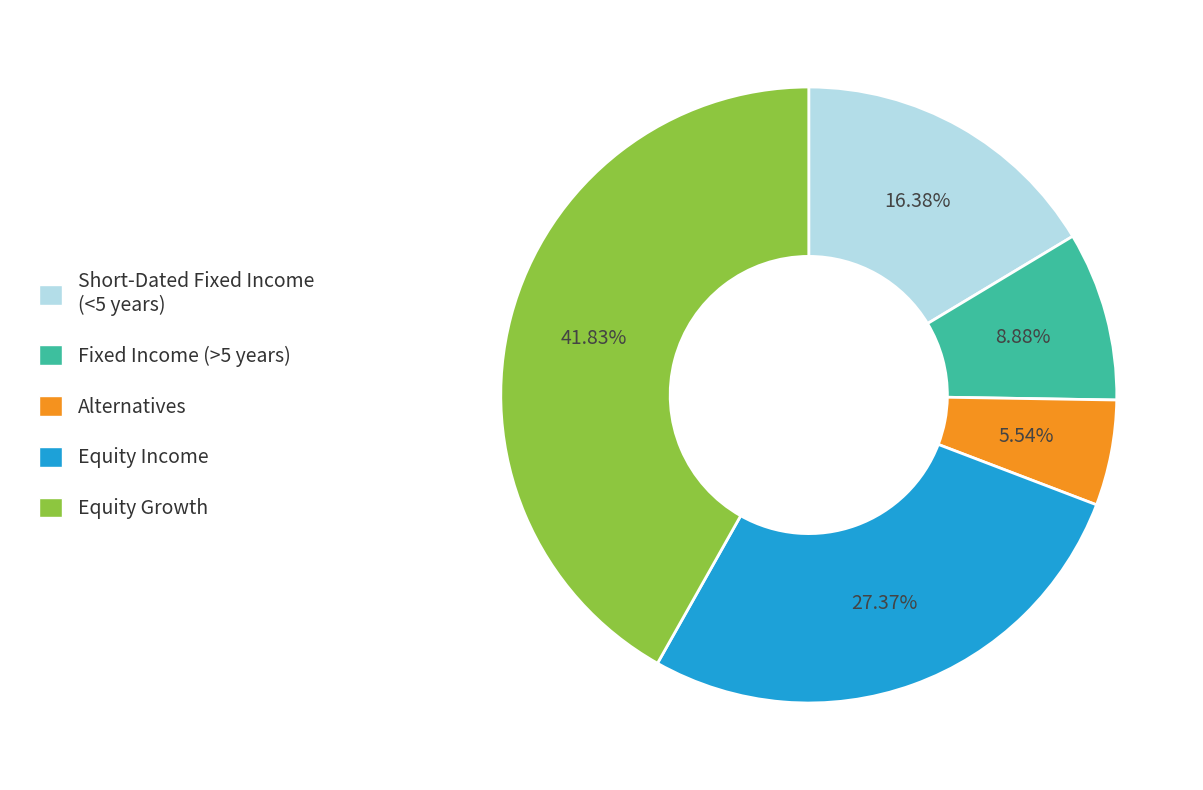

Combined, do Equity Growth and Equity Income account for over 50%?

Yes